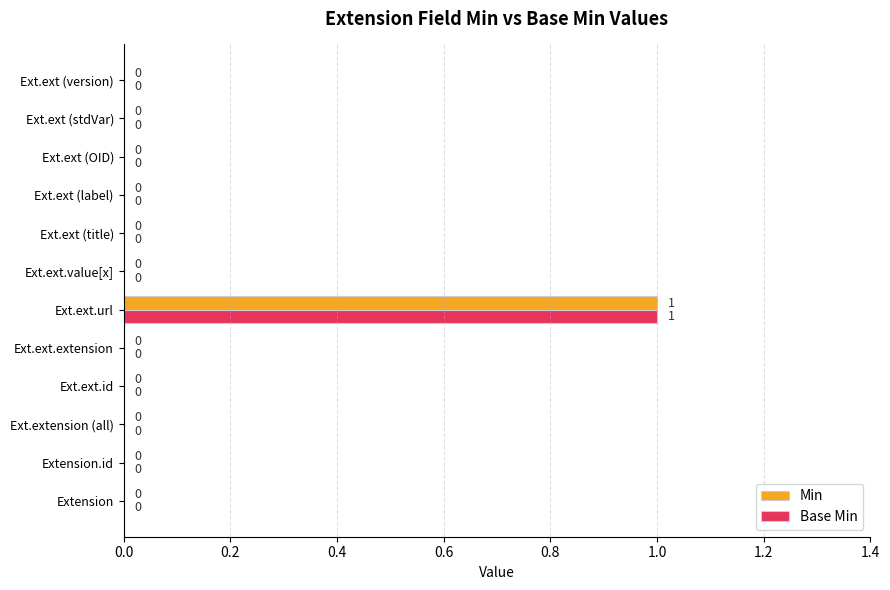

Which category has the highest value in the Base Min series?

Ext.ext.url